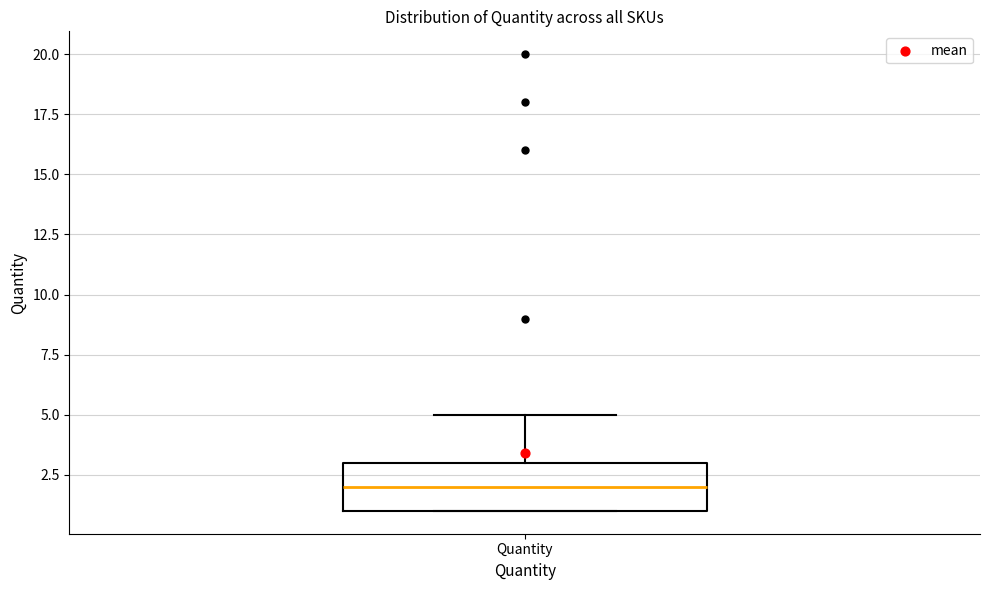

Read this box plot against the y-axis: the position of the median line, the range covered by the box, and the ends of both whiskers. The values are not printed on the chart, so give them approximately, as read against the axis.

median 2, box 1 to 3, whiskers 1 to 5